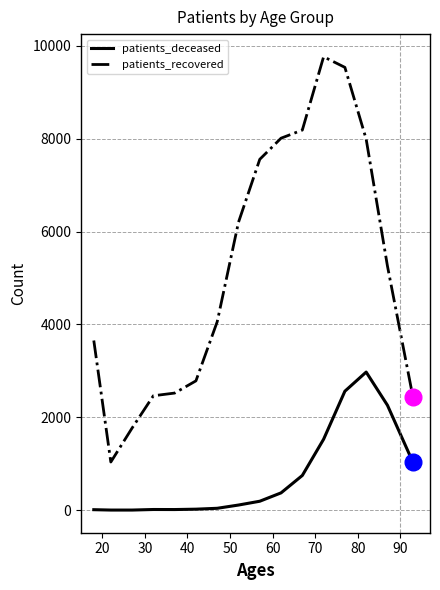

Which series has the largest total across all categories?

patients_recovered